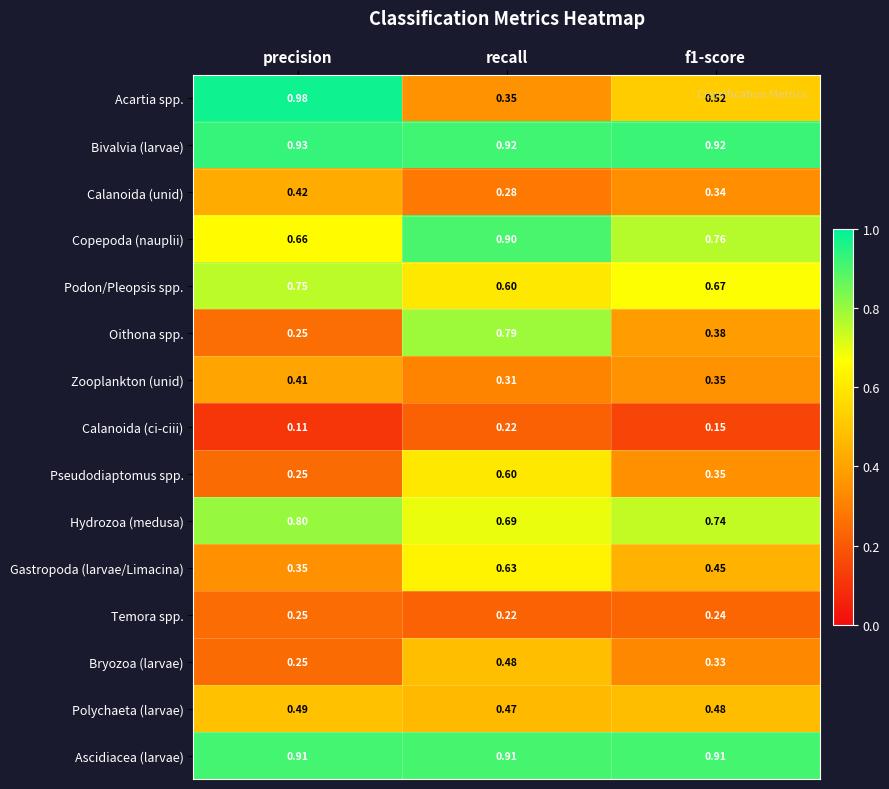

Rank the series by their maximum value, from highest to lowest.

Acartia spp., Bivalvia (larvae), Ascidiacea (larvae), Copepoda (nauplii), Hydrozoa (medusa), Oithona spp., Podon/Pleopsis spp., Gastropoda (larvae/Limacina), Pseudodiaptomus spp., Polychaeta (larvae), Bryozoa (larvae), Calanoida (unid), Zooplankton (unid), Temora spp., Calanoida (ci-ciii)